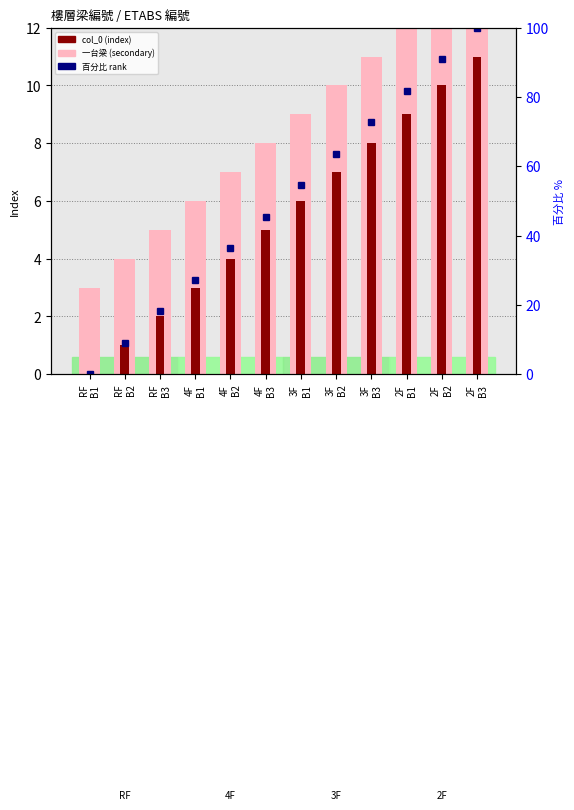

What is the difference between the 一台梁 (secondary) values at 2F
B3 and 4F
B3?

6